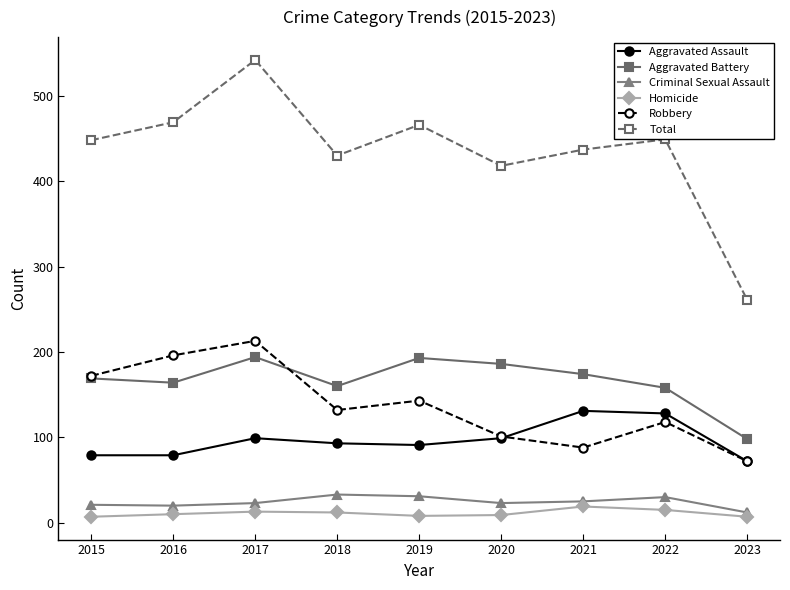

What is the spread (max minus min) of values at 2017?

529